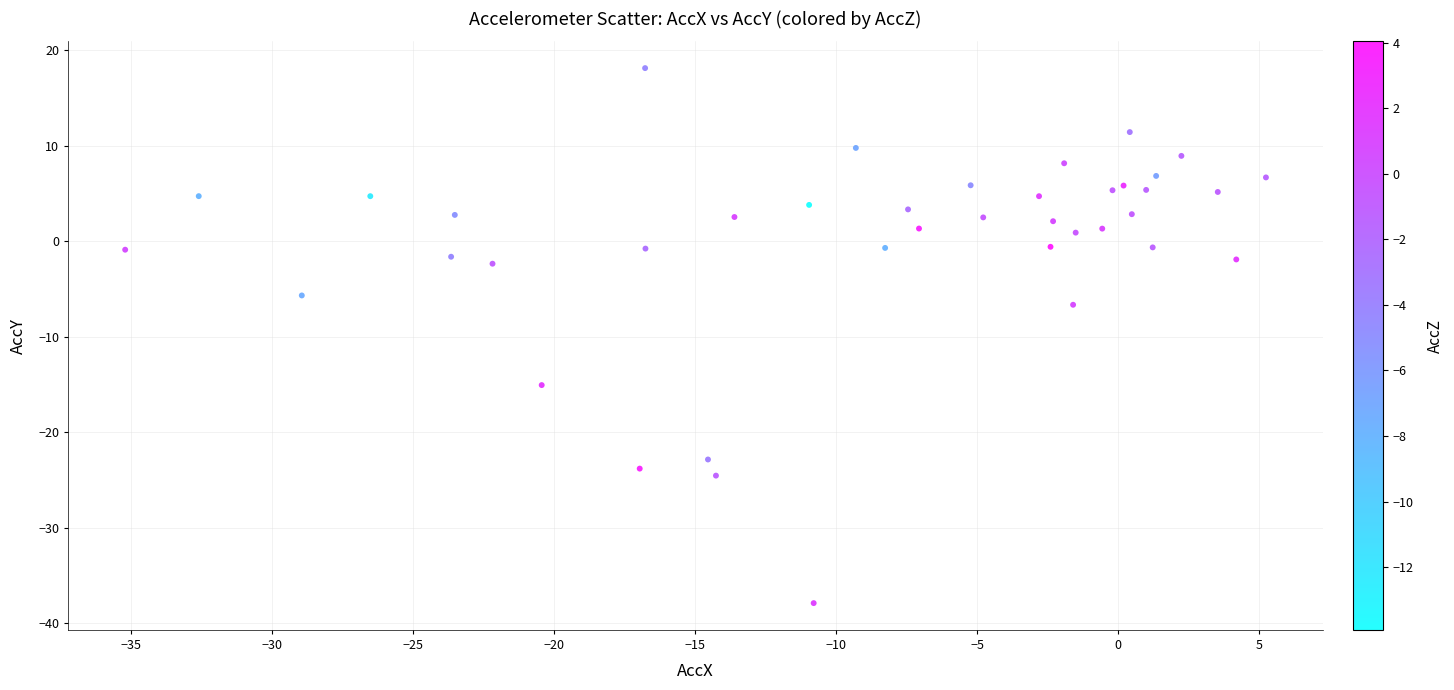

What Y value in the scatter plot is closest to -9?

-6.7